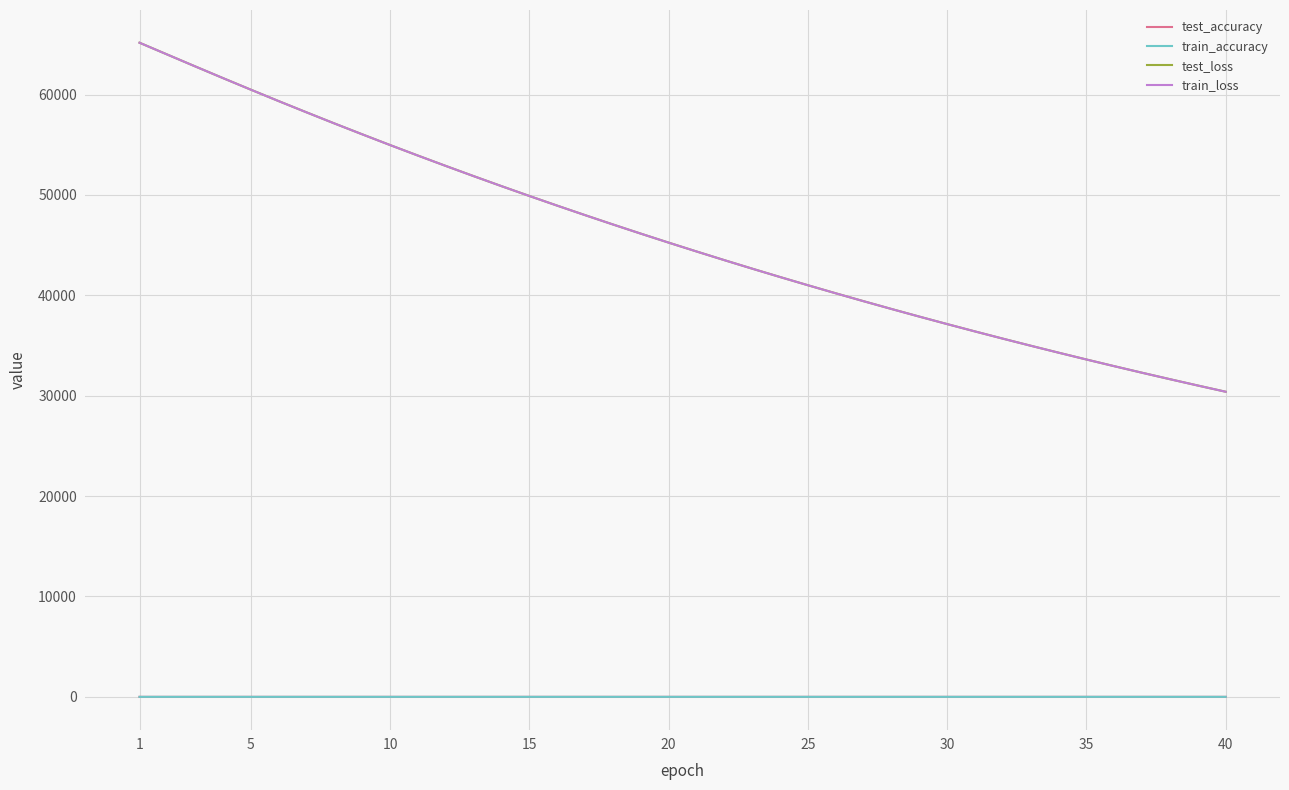

What is the highest value of the test_loss series?

65169.1